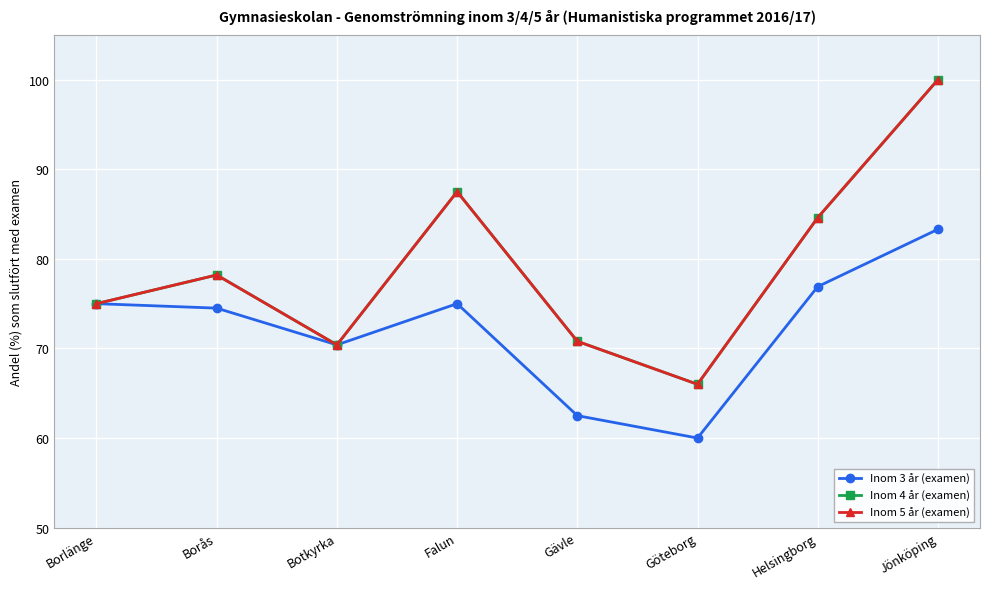

Is this an area chart (filled region under the line)?

No